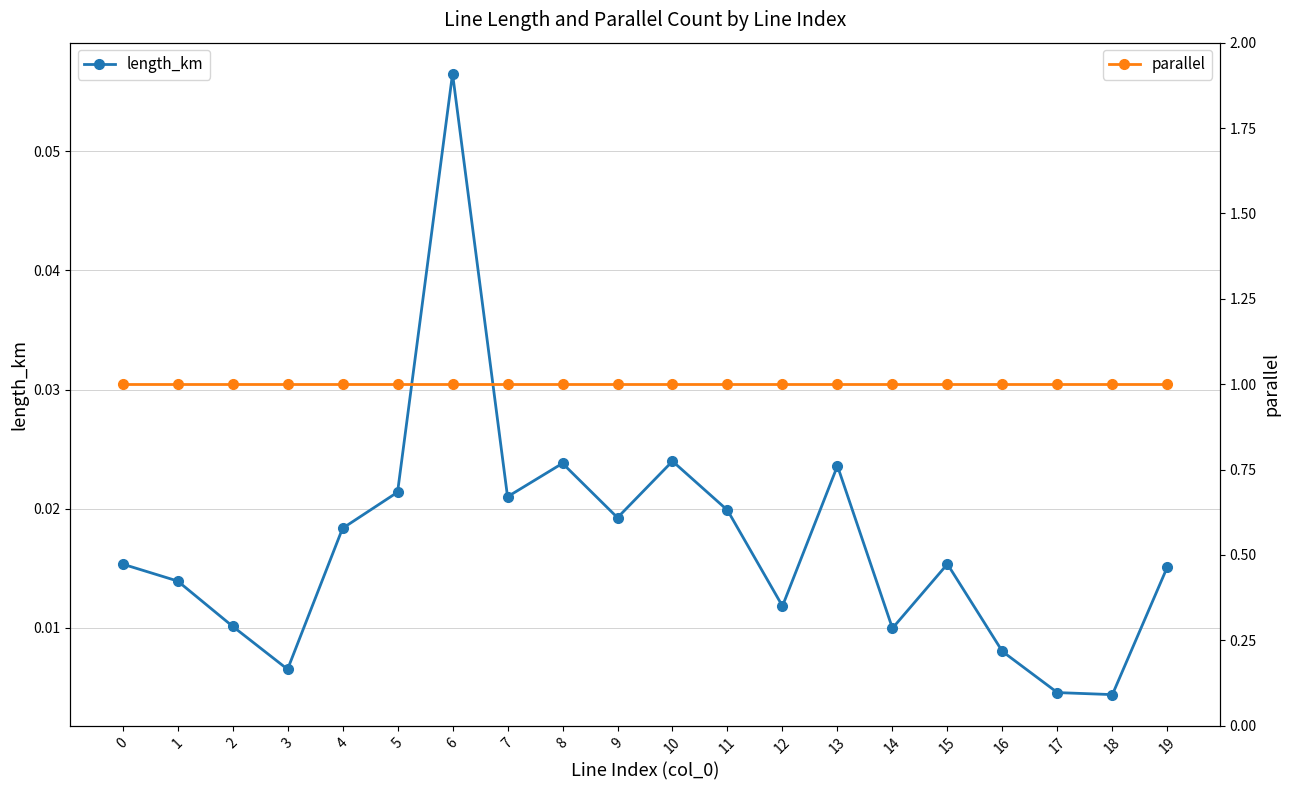

At 2, list the series in order from smallest to largest.

length_km, parallel